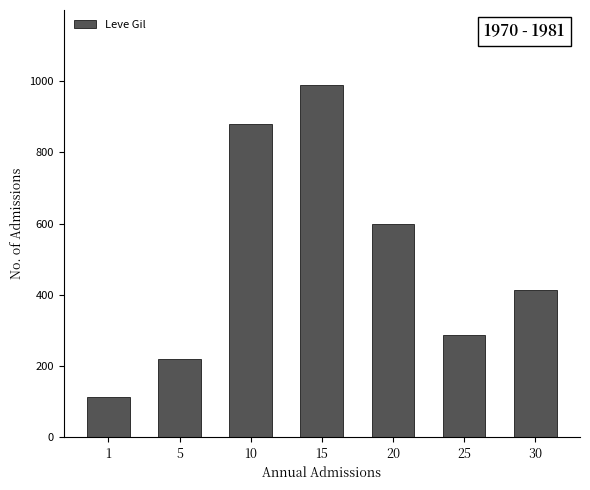

How many values are below 414?

3